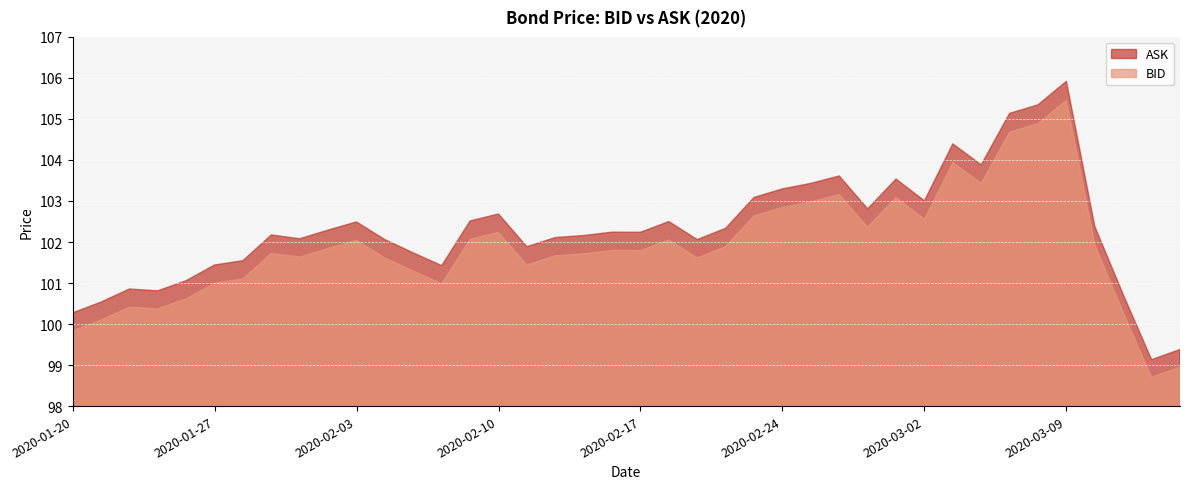

The ASK series shows 156.8 at 2020-03-05. True or false?

False